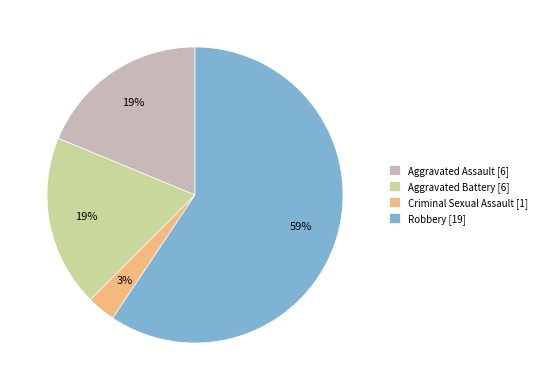

Which slice is the largest?

Robbery